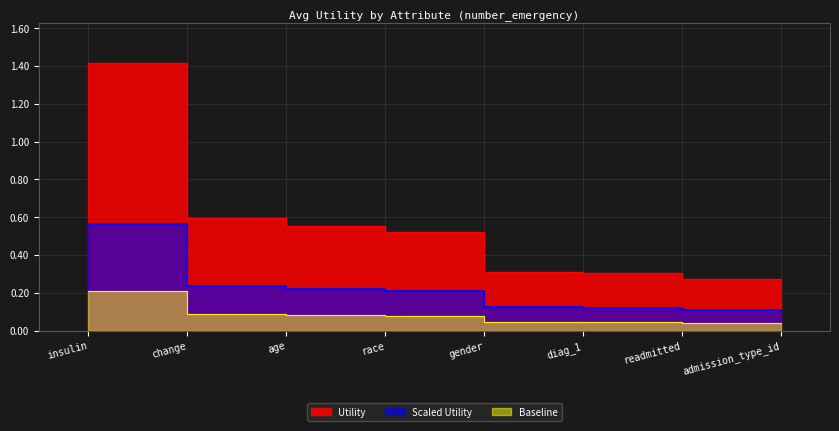

How many values are between 0 and 1?

8